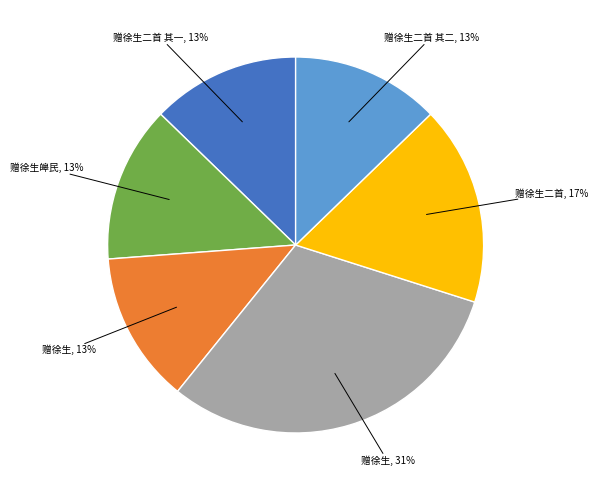

Is there any slice that represents more than half of the pie?

No